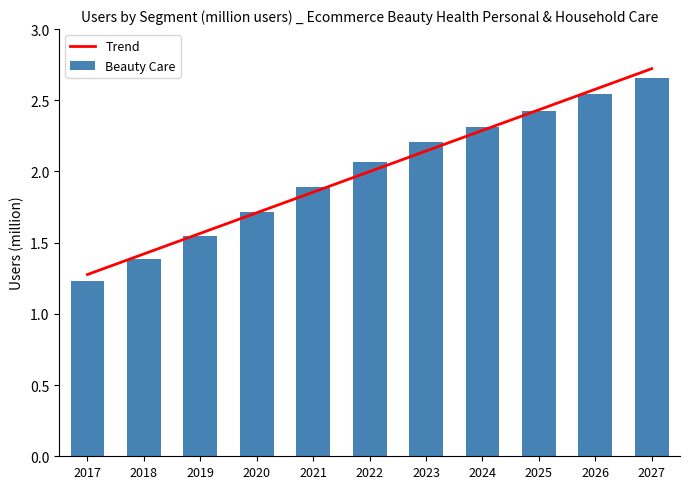

At which label is Beauty Care closest to 1?

2017